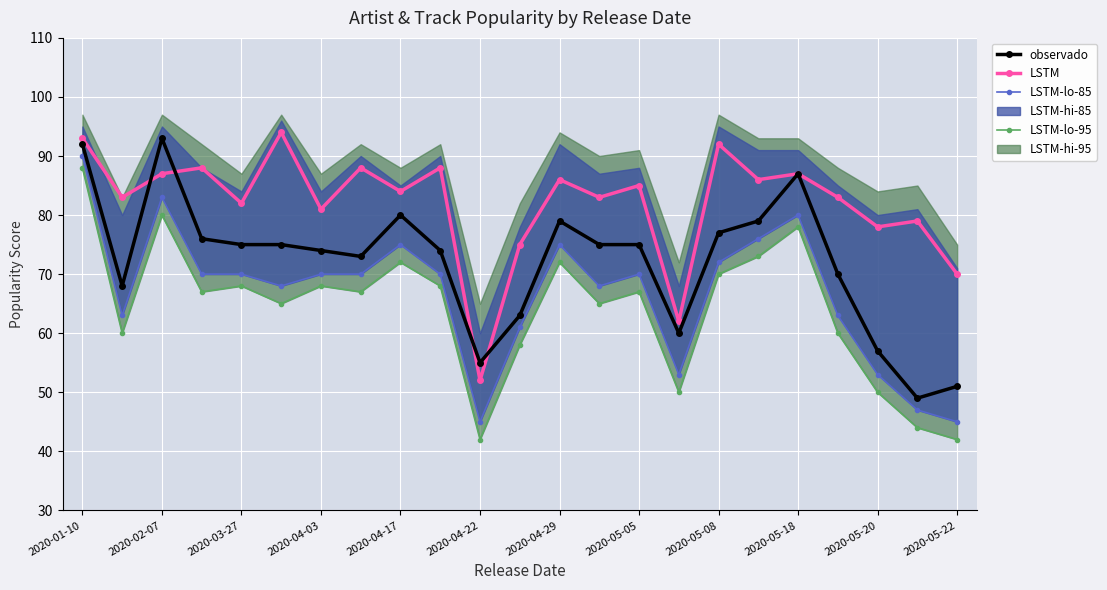

Where is the first local maximum for observado?

2020-02-07